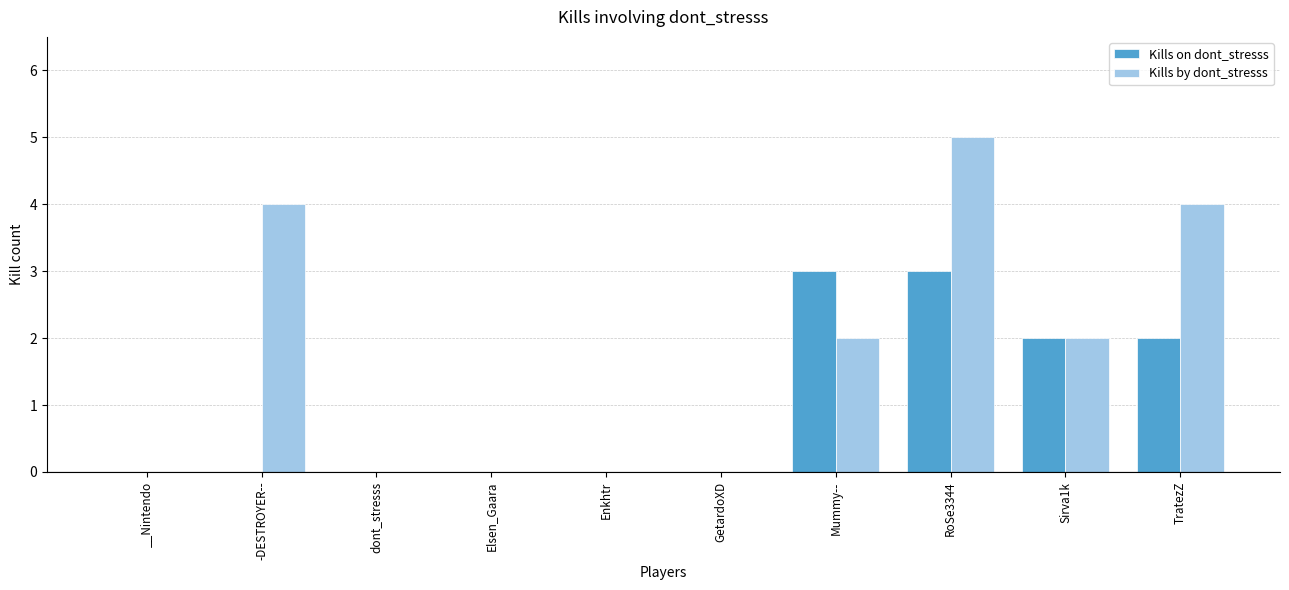

Between GetardoXD and RoSe3344, which series saw the biggest shift?

Kills by dont_stresss